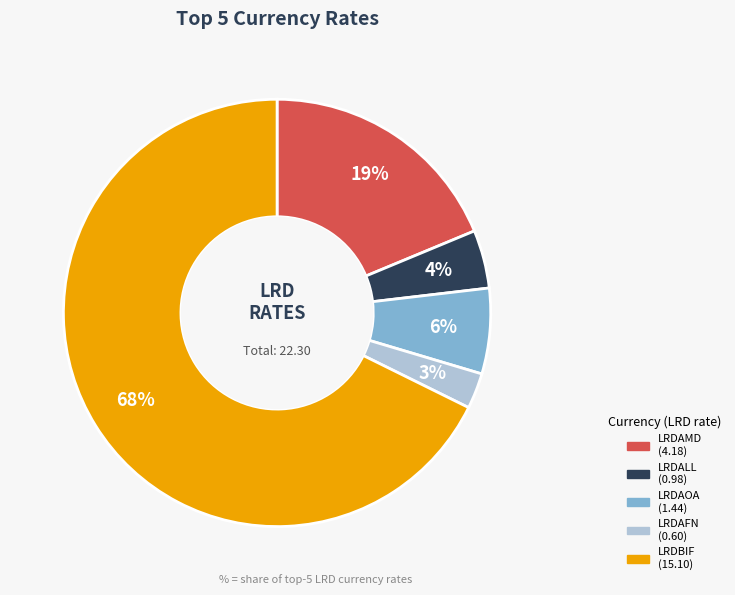

To the nearest percent, what percentage of the pie is LRDAMD?

19%